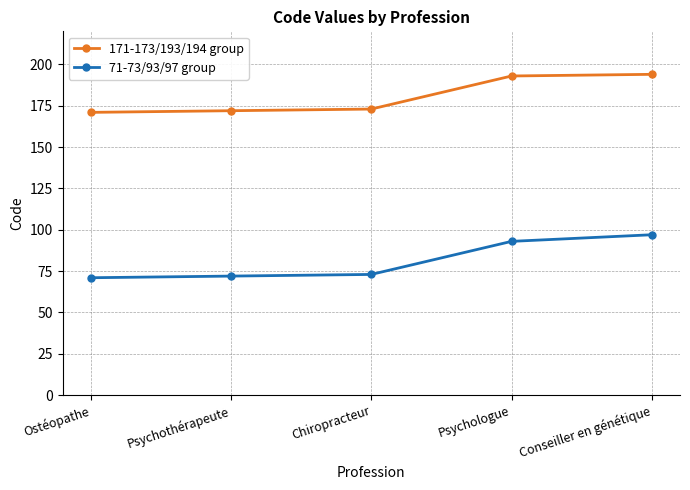

Read the 171-173/193/194 group value at Chiropracteur, to the nearest 10.

170